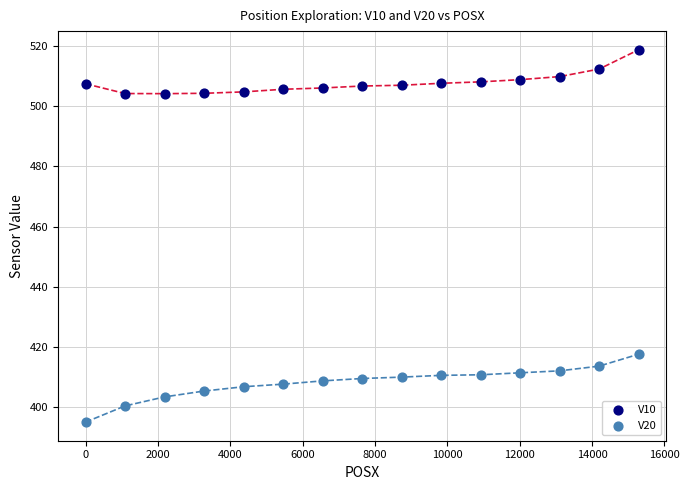

What are all the series names shown in the legend?

V10, V20